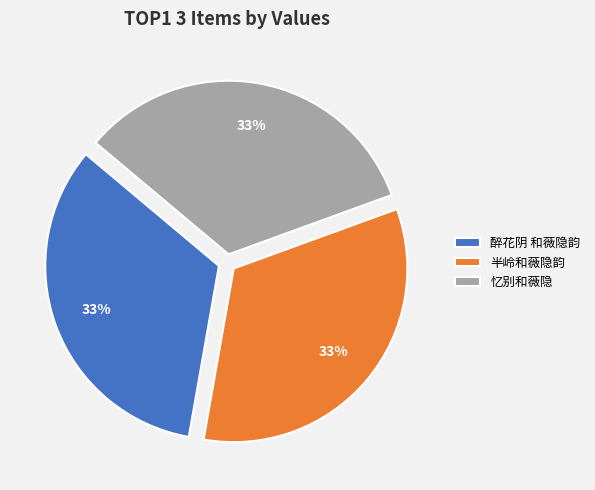

How many segments does this pie chart have?

3